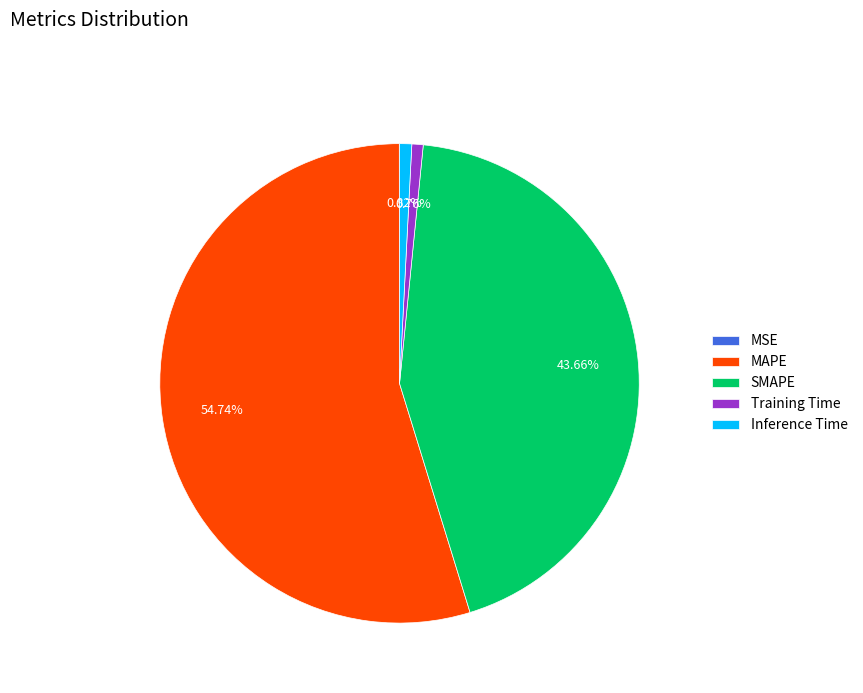

Is there a majority slice in this chart?

Yes